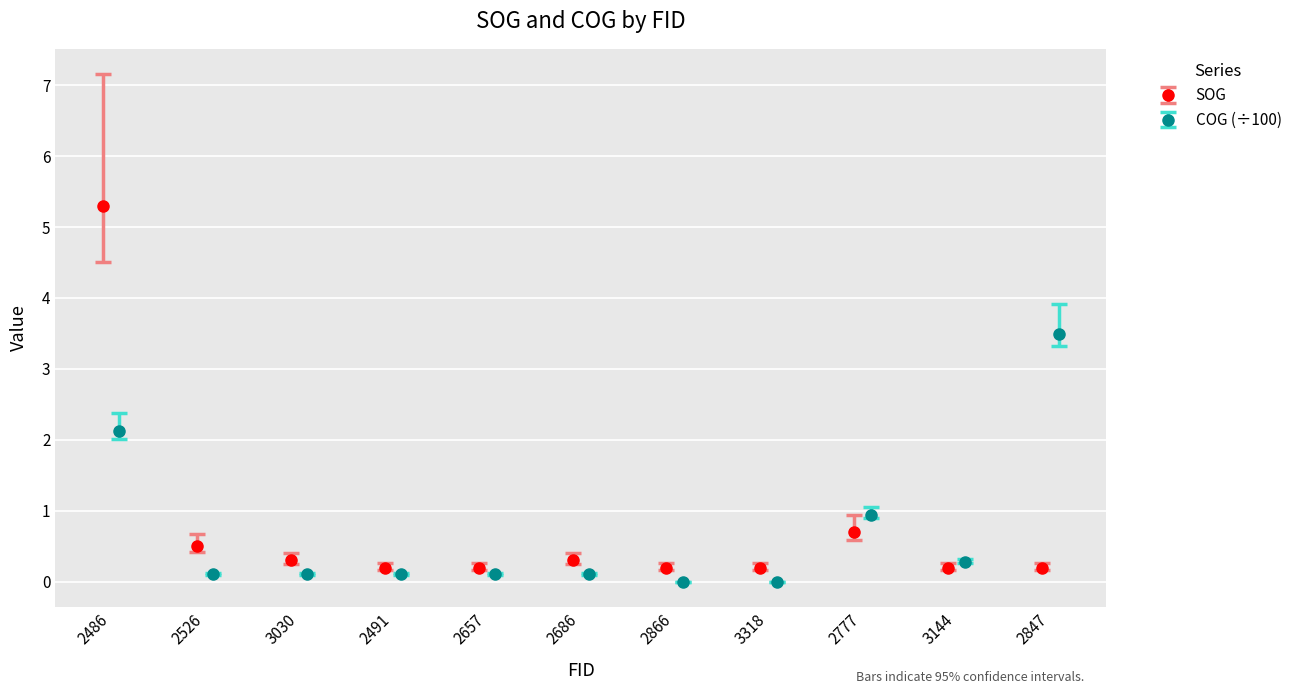

What is the value of the SOG point at the 5th from the left?

0.2